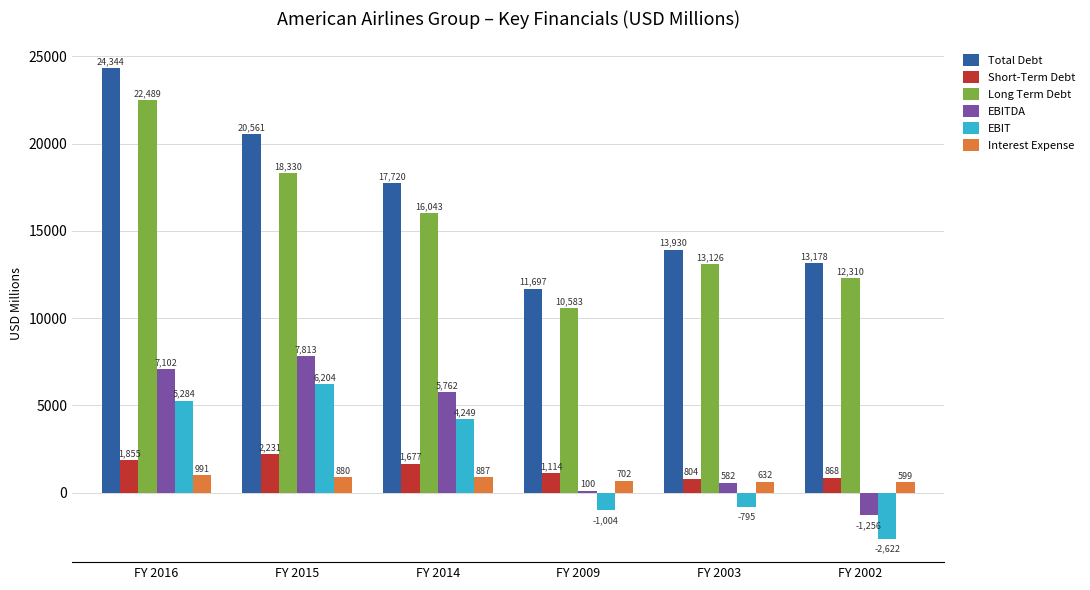

What value does the EBIT series have at FY 2003?

-795